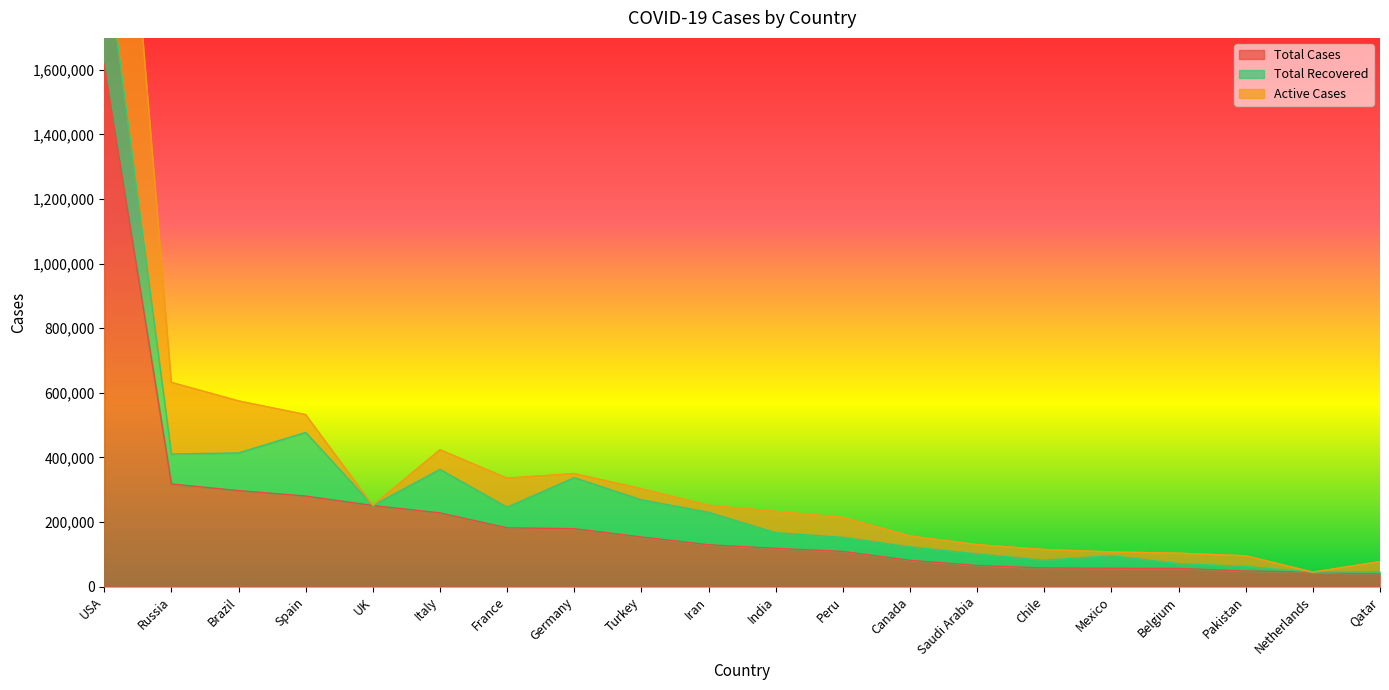

Between UK and Saudi Arabia, which series saw the biggest shift?

Total Cases